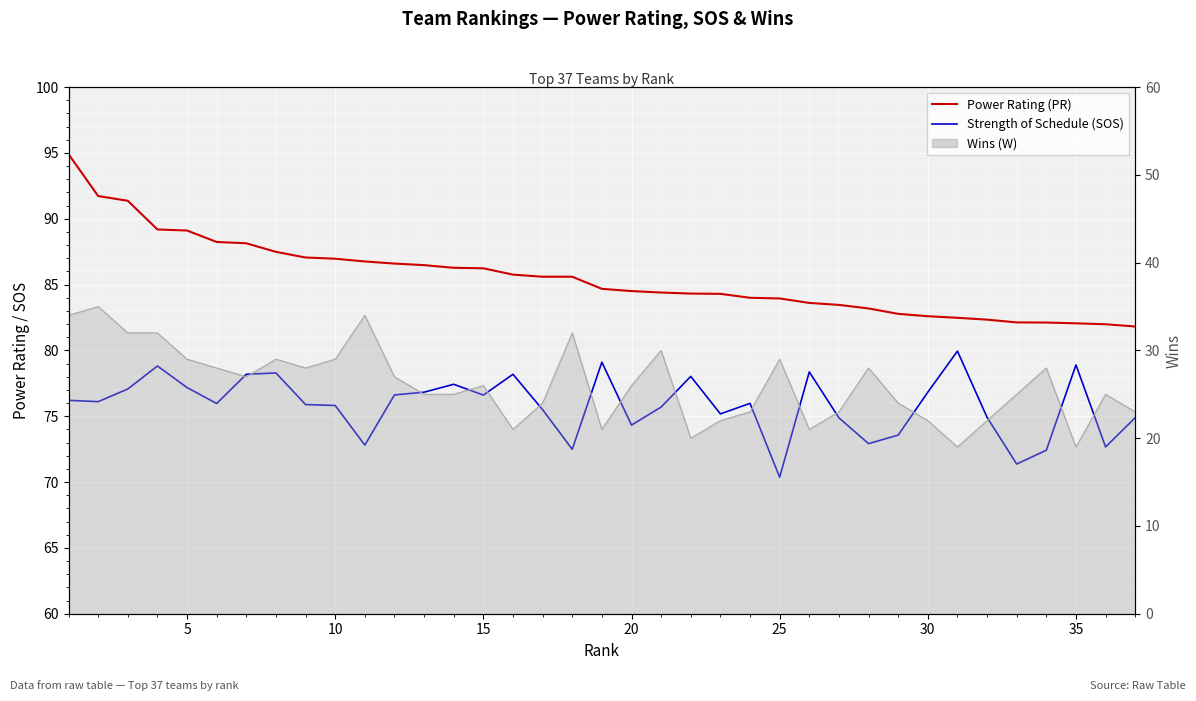

What is the value of the Power Rating (PR) point at the 19th from the left?

84.7